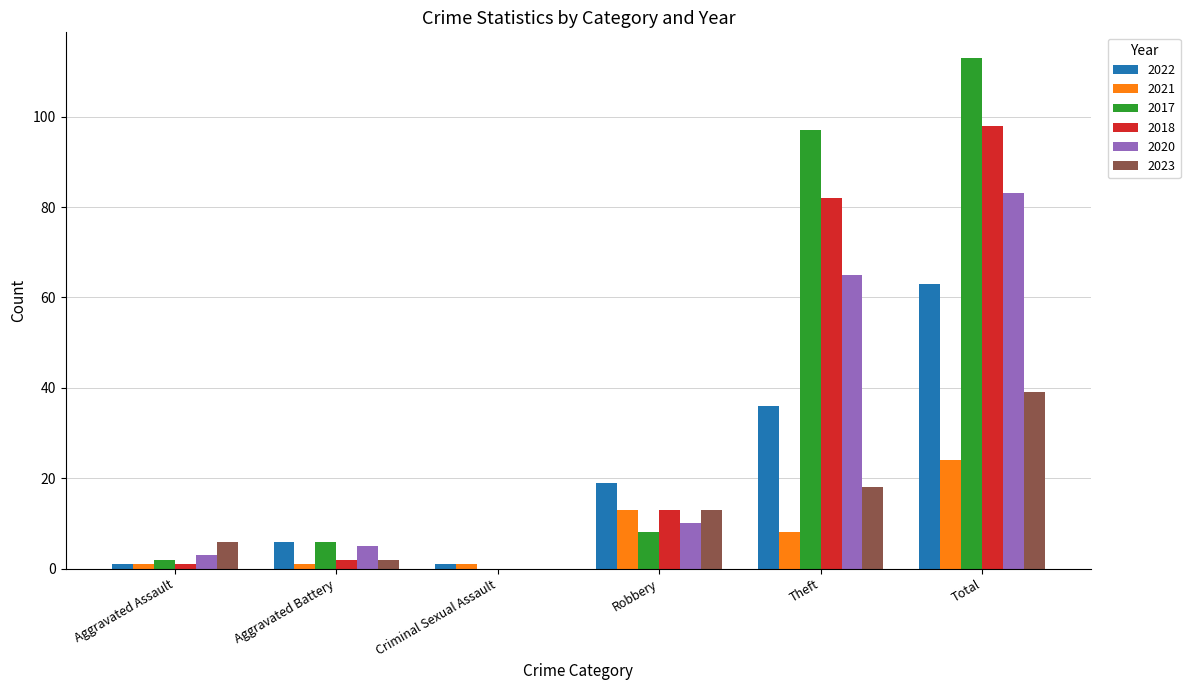

Are the bars grouped side by side (vs. stacked)?

Yes